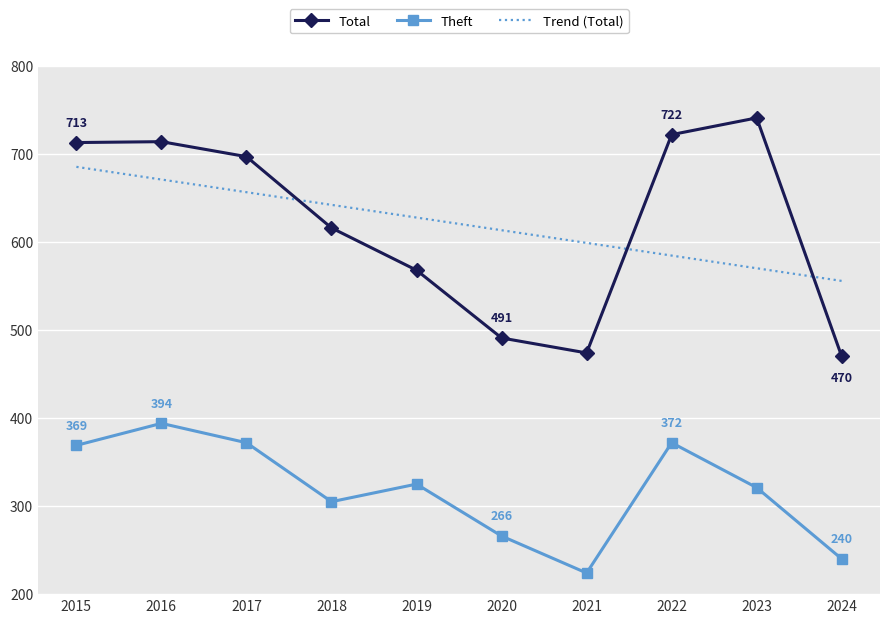

What is the spread (max minus min) of values at 2023?

420.0